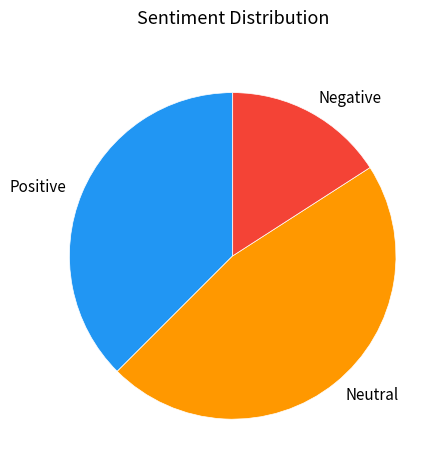

How many slices are in this pie chart?

3